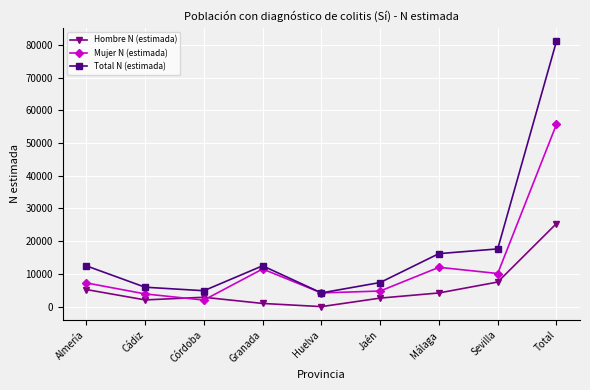

In Mujer N (estimada), how many points are higher than both neighbors (excluding endpoints)?

2